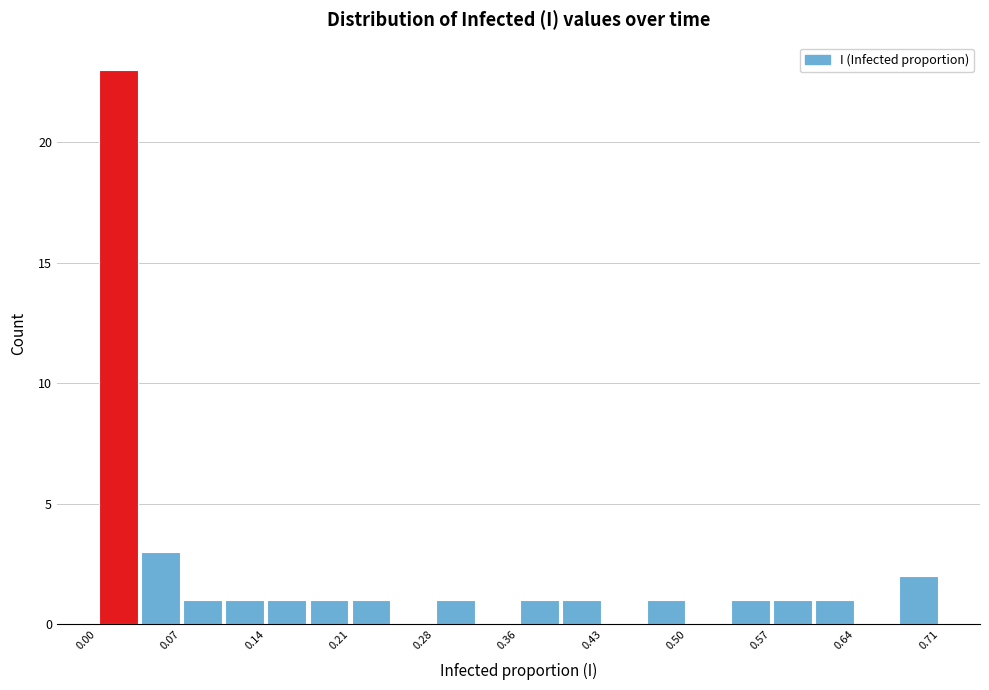

Read against the x-axis, roughly where is the centre of the tallest bar?

0.02